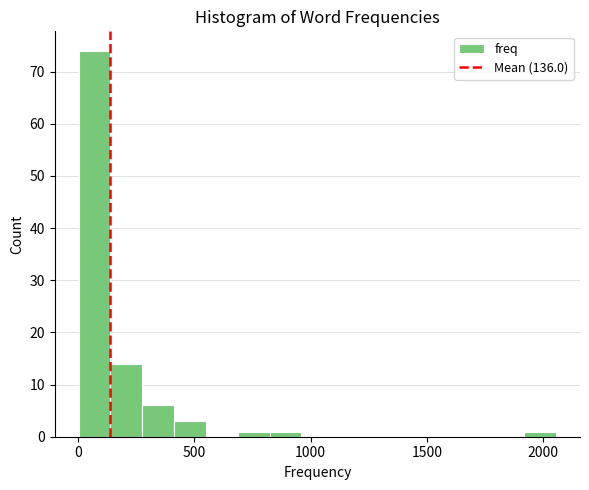

Around what value on the x-axis is the tallest bar? Give the approximate position of its centre, as read against the axis.

50